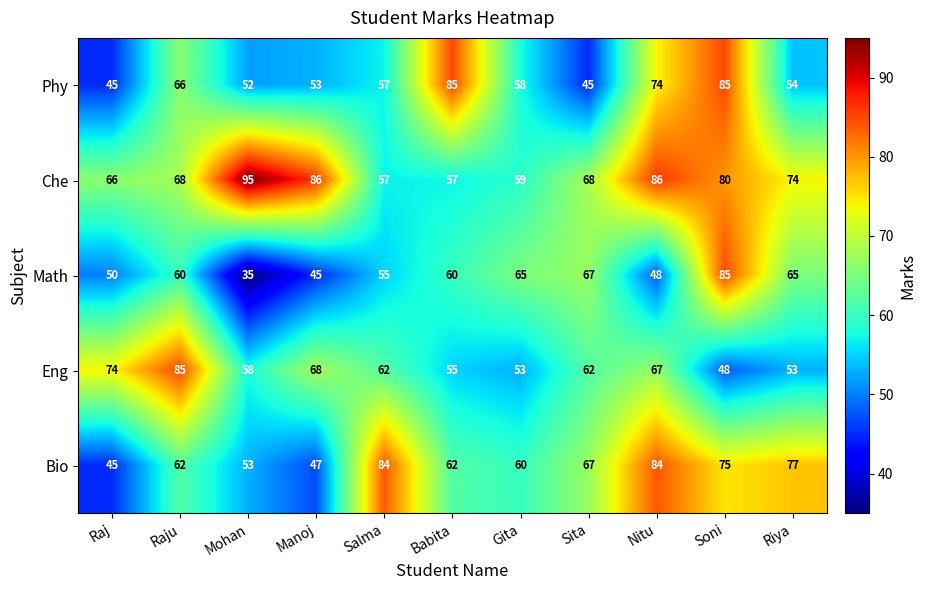

What is the lowest value of the Phy series?

45